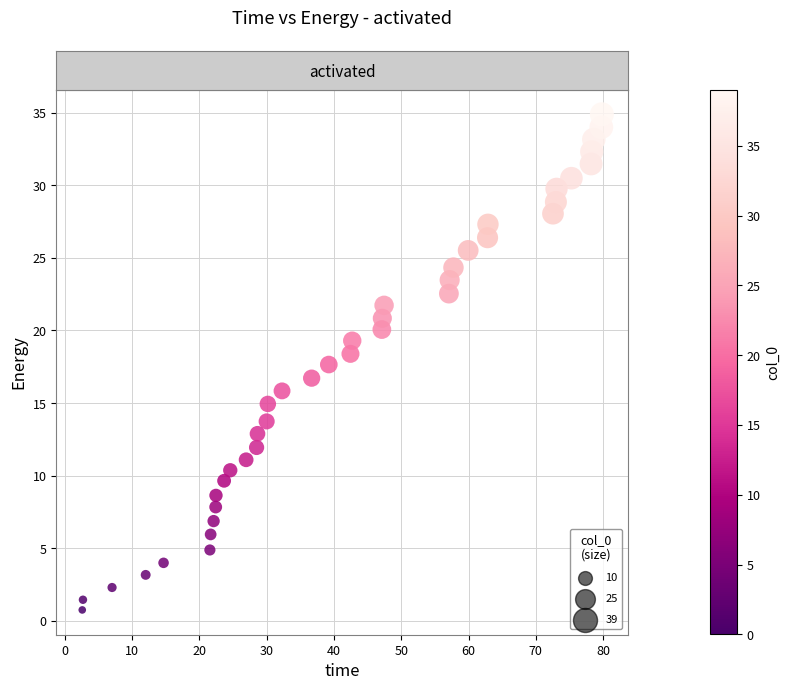

What is the range of Y values (max minus min)?

34.1